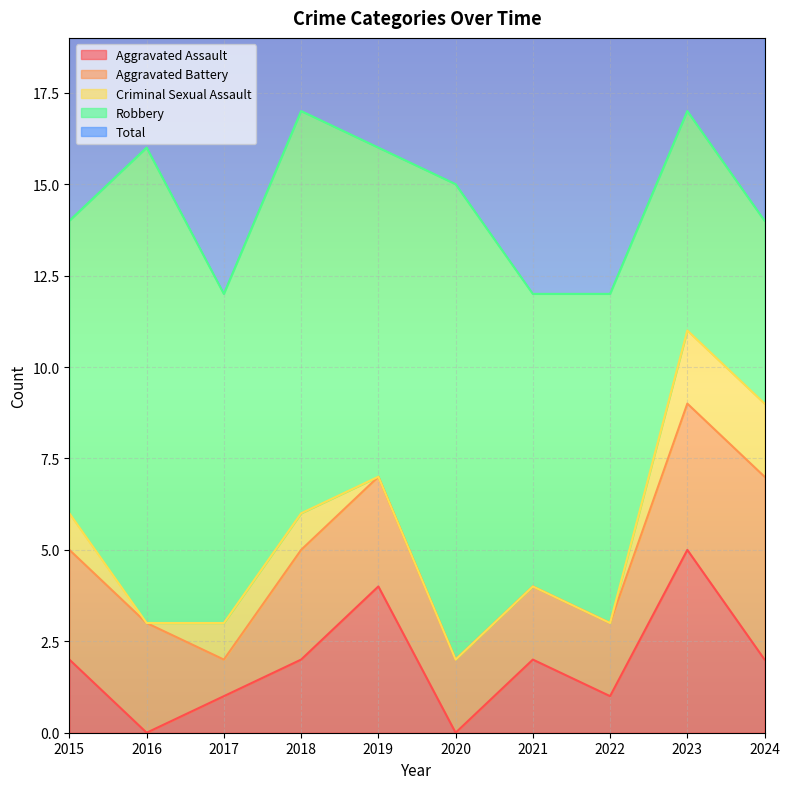

Reading left to right, extract all data points from this chart.

Aggravated Assault: 2	0	1	2	4	0	2	1	5	2
Aggravated Battery: 3	3	1	3	3	2	2	2	4	5
Criminal Sexual Assault: 1	0	1	1	0	0	0	0	2	2
Robbery: 8	13	9	11	9	13	8	9	6	5
Total: 14	16	12	17	16	15	12	12	17	14